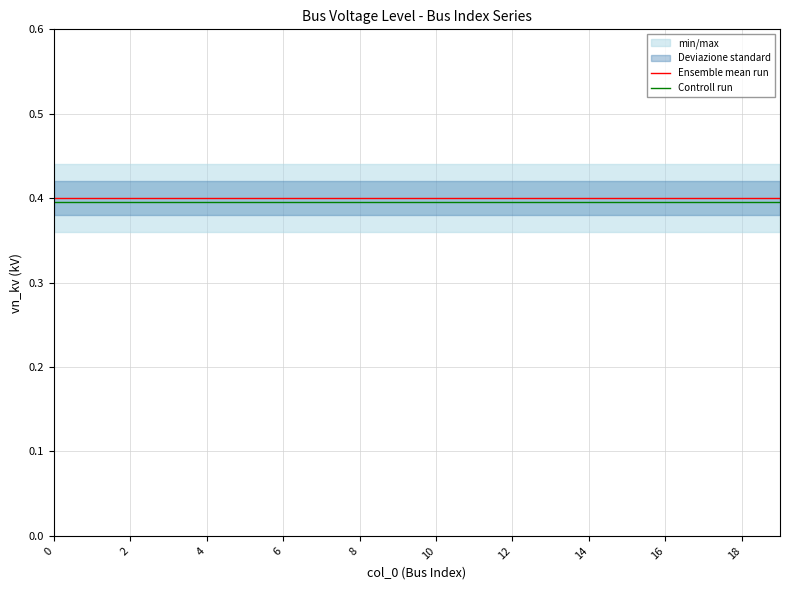

What is the highest value of the Ensemble mean run series?

0.4